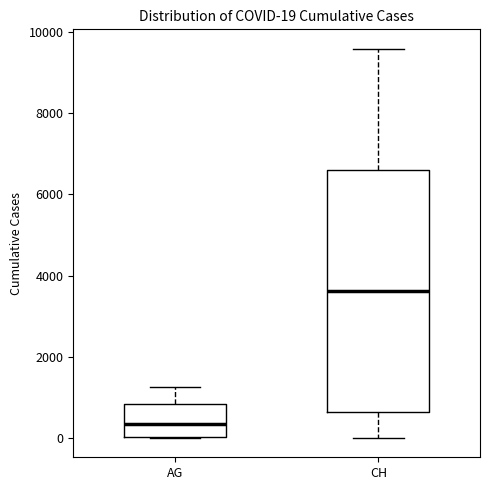

Which box has the highest median line?

CH